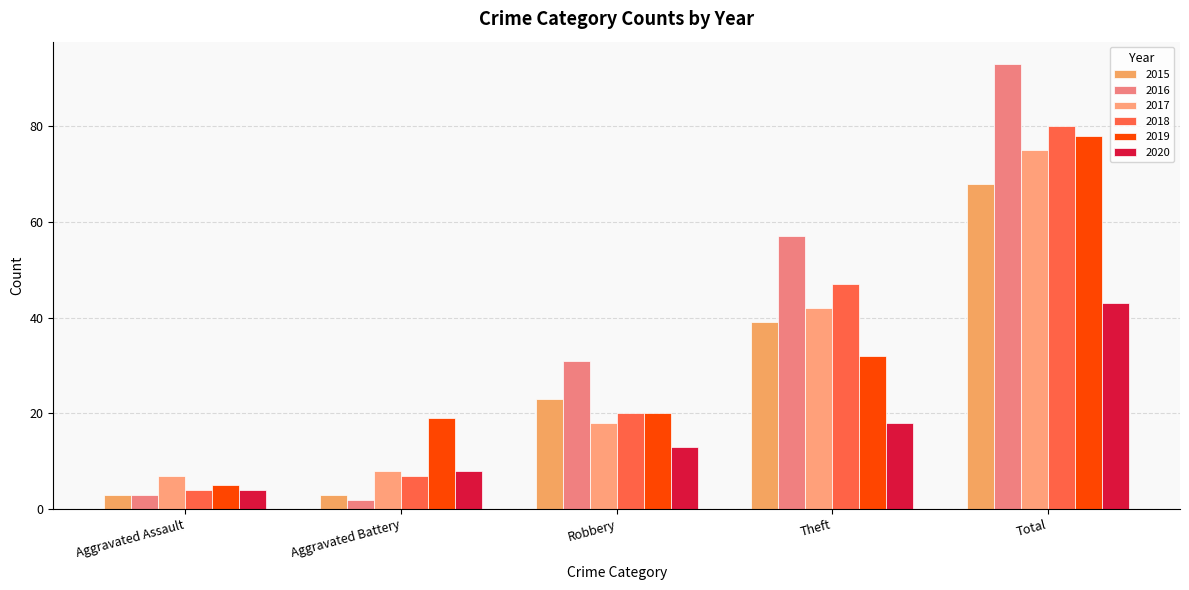

What is the difference between the 2019 values at Aggravated Battery and Aggravated Assault?

14